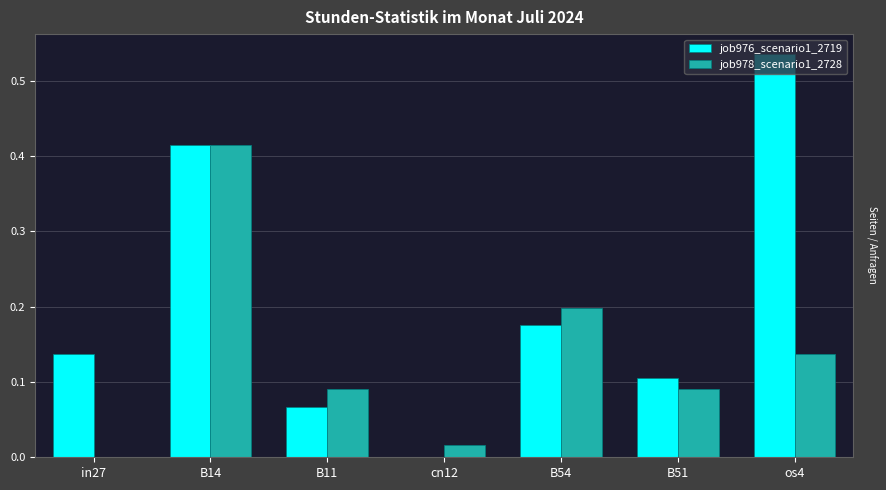

The value of job976_scenario1_2719 at B11 is 0.1. True or false?

True